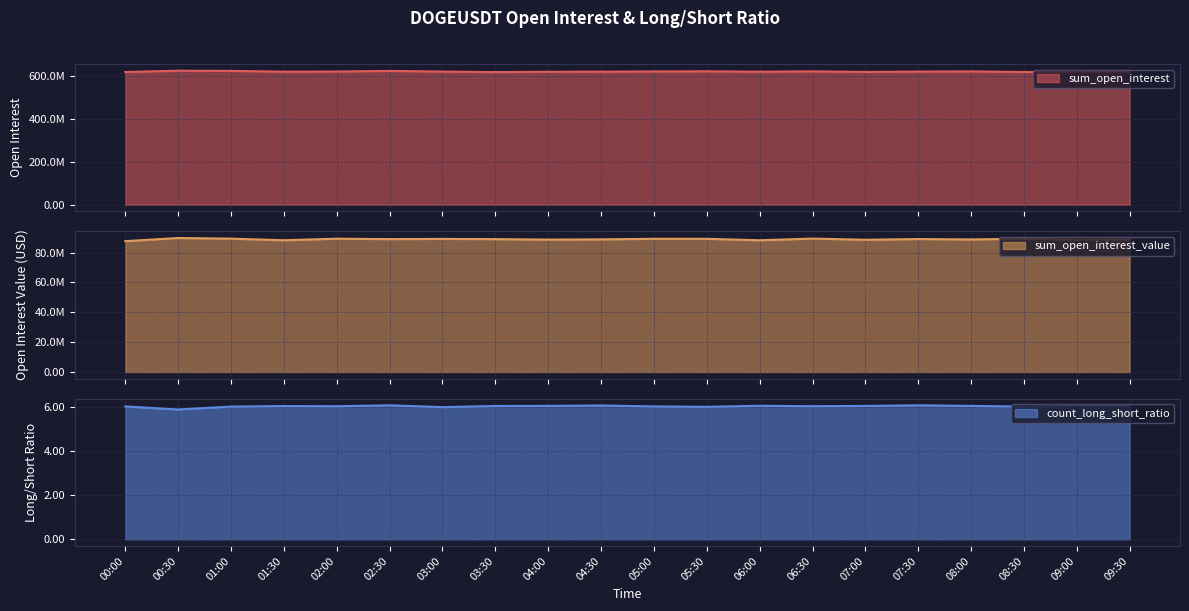

Reading right to left, transcribe all the data shown in this chart.

sum_open_interest: 09:30=619830525.0	09:00=618618959.0	08:30=617887690.0	08:00=620575353.0	07:30=619801477.0	07:00=618096356.0	06:30=620866659.0	06:00=619150104.0	05:30=621159224.0	05:00=620389043.0	04:30=619425391.0	04:00=618892758.0	03:30=617439307.0	03:00=619772467.0	02:30=622946388.0	02:00=619986751.0	01:30=619317302.0	01:00=623040027.0	00:30=623877642.0	00:00=617669433.0
sum_open_interest_value: 09:30=88858904.1	09:00=88630719.8	08:30=89334202.2	08:00=88853718.4	07:30=89119965.2	07:00=88641198.4	06:30=89430869.1	06:00=88303187.8	05:30=89266792.1	05:00=89295026.9	04:30=88893737.9	04:00=88749920.8	03:30=89059445.6	03:00=89214455.5	02:30=89066793.9	02:00=89353308.9	01:30=88324420.1	01:00=89389633.6	00:30=89821754.1	00:00=87698528.2
count_long_short_ratio: 09:30=6.0	09:00=6.1	08:30=6.0	08:00=6.1	07:30=6.1	07:00=6.1	06:30=6.0	06:00=6.1	05:30=6.0	05:00=6.0	04:30=6.1	04:00=6.1	03:30=6.1	03:00=6.0	02:30=6.1	02:00=6.0	01:30=6.1	01:00=6.0	00:30=5.9	00:00=6.0